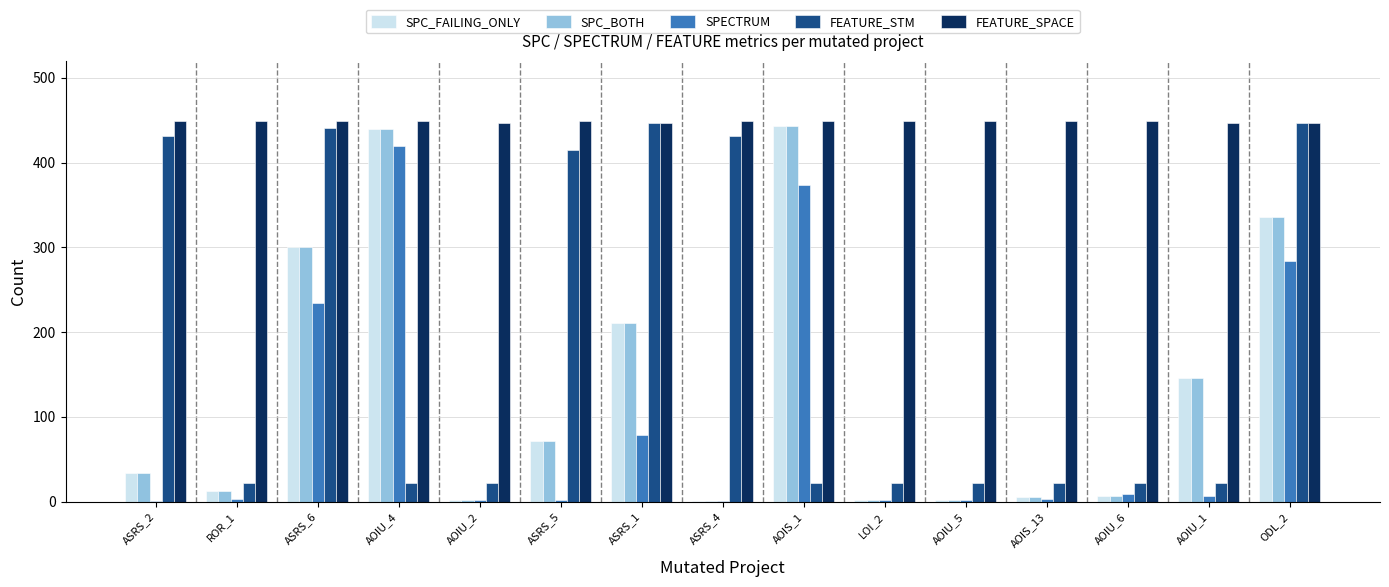

Which series changed the most between ASRS_2 and AOIU_1?

FEATURE_STM